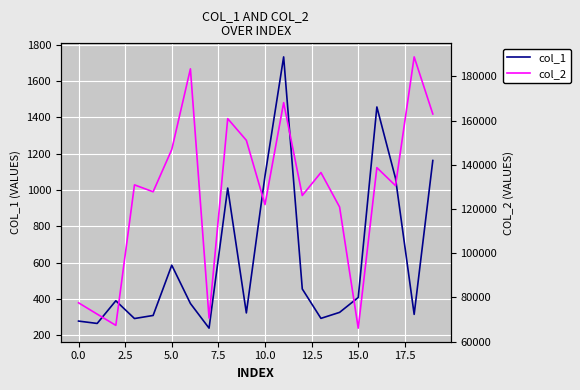

What is the maximum value for col_1?

1734